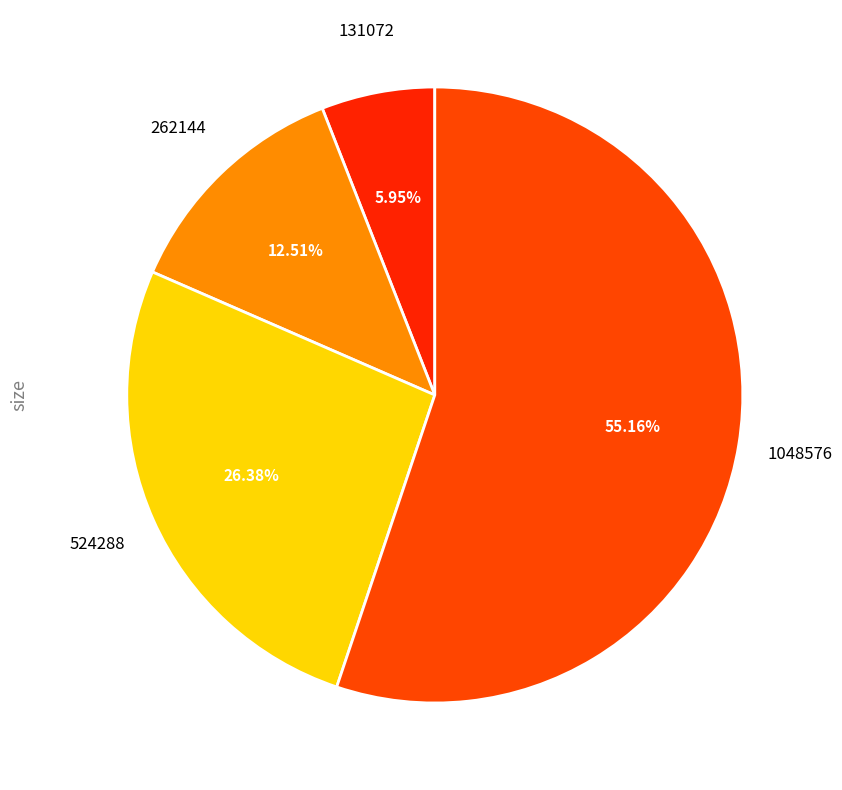

To the nearest percent, what is the combined percentage of 262144 and 131072?

18%